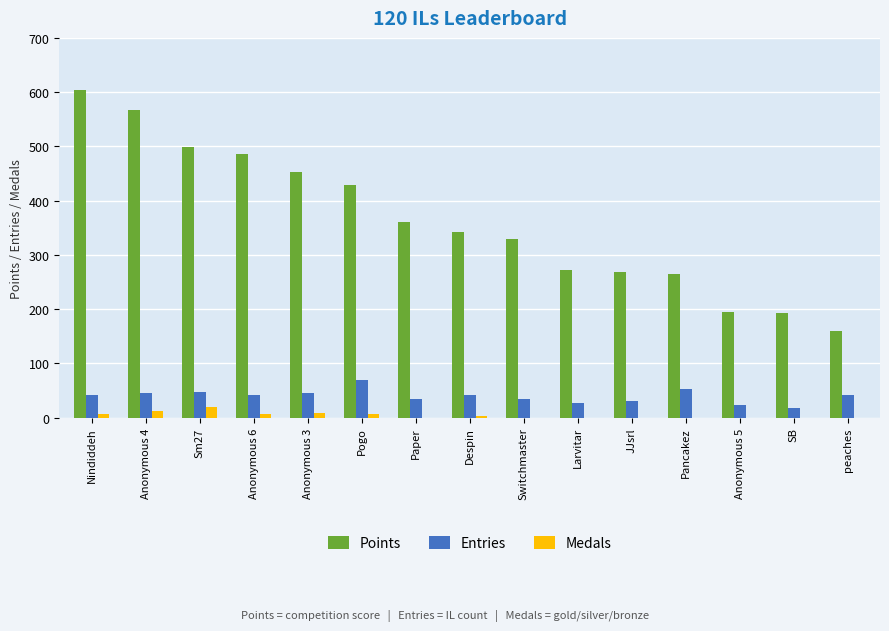

Which series has the widest spread of values?

Points